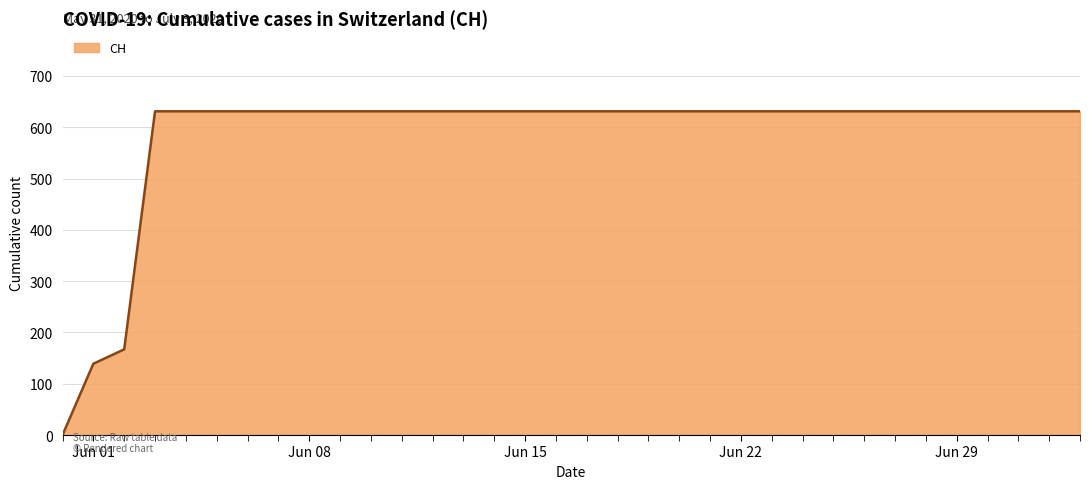

What is the difference between the maximum and minimum values?

631